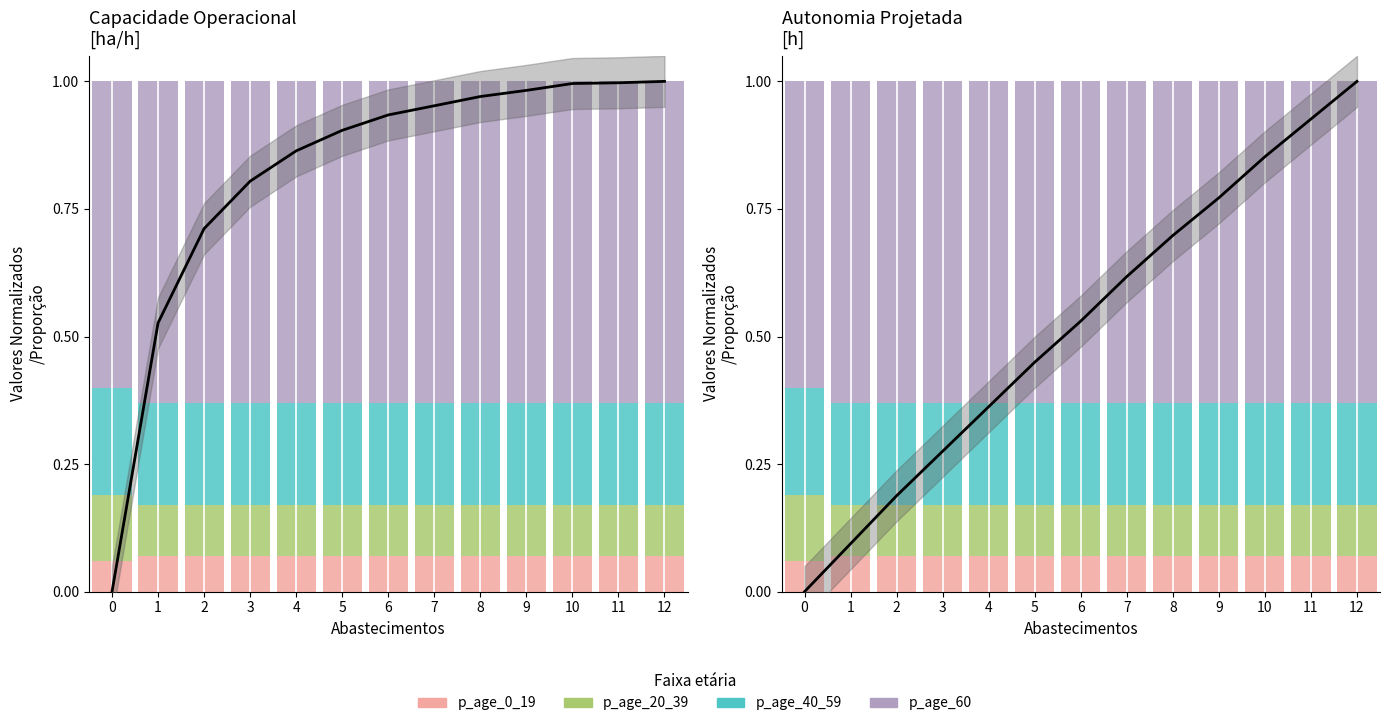

At how many categories does at least one series exceed 0?

13